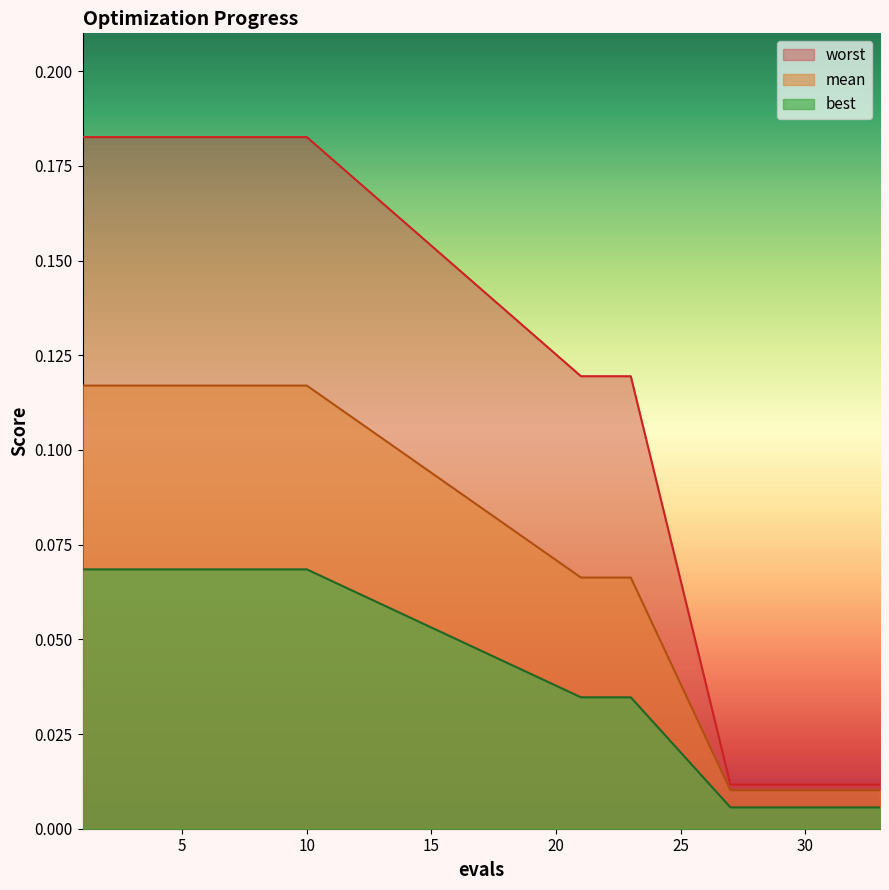

What is the sum of the best values at 10 and 6?

0.1